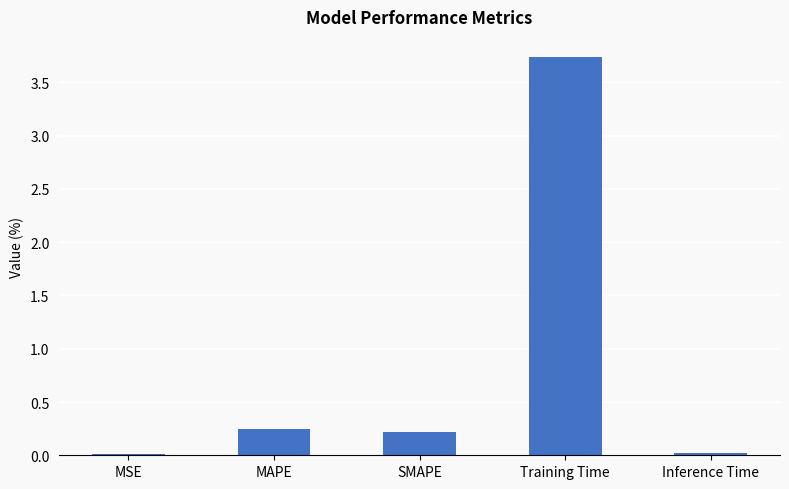

Between Training Time and Inference Time, which is larger?

Training Time